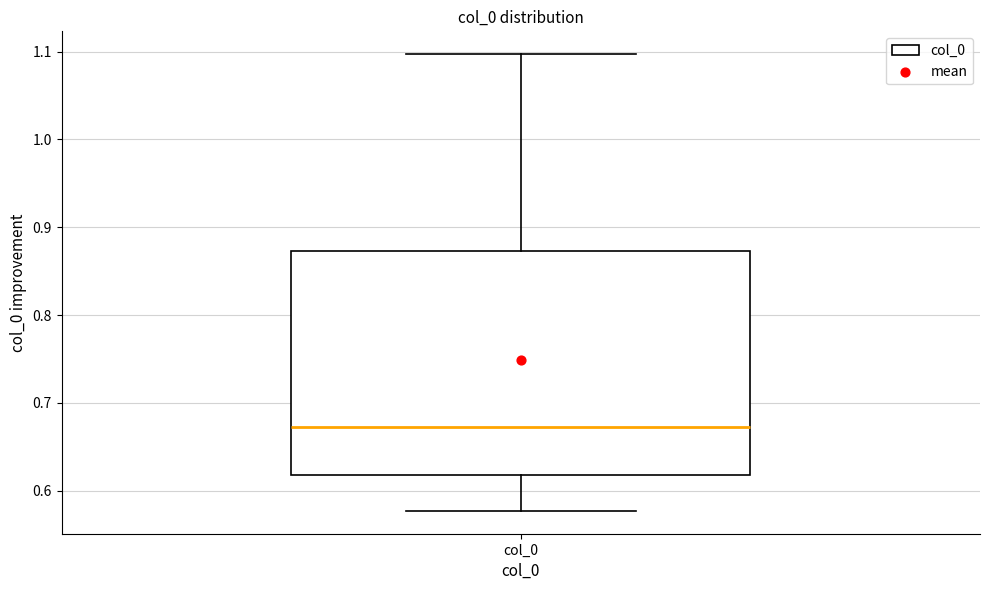

Read this box plot against the y-axis: the position of the median line, the range covered by the box, and the ends of both whiskers. The values are not printed on the chart, so give them approximately, as read against the axis.

median 0.67, box 0.62 to 0.87, whiskers 0.58 to 1.10